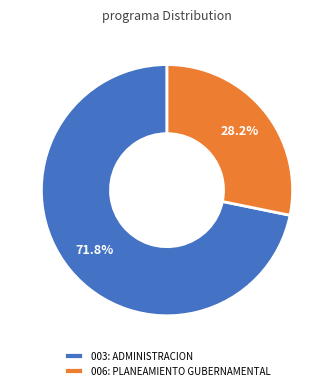

Rank the categories by value from lowest to highest.

006: PLANEAMIENTO GUBERNAMENTAL, 003: ADMINISTRACION